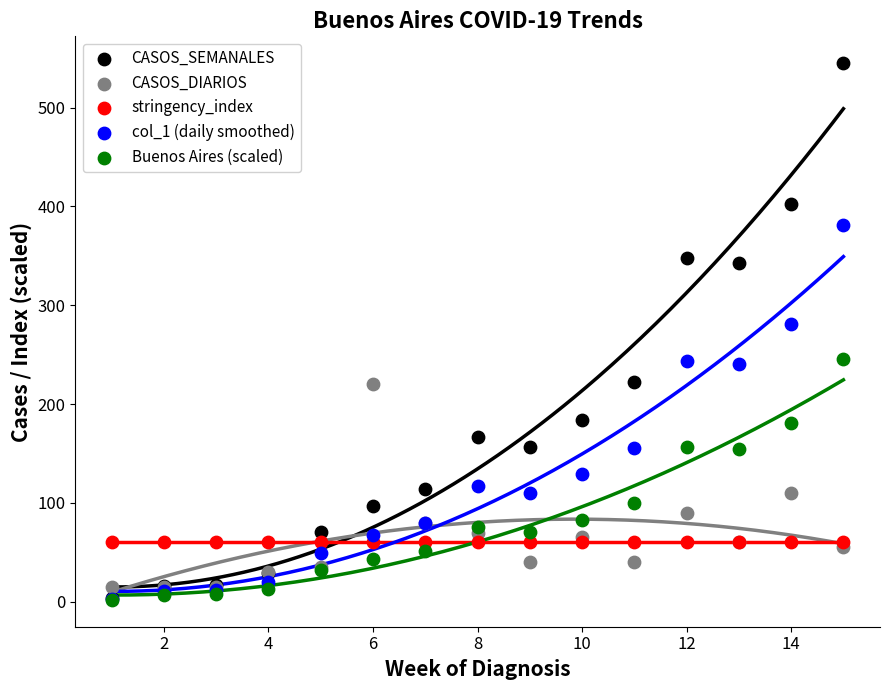

Across all series, what Y value is closest to 273?

281.4